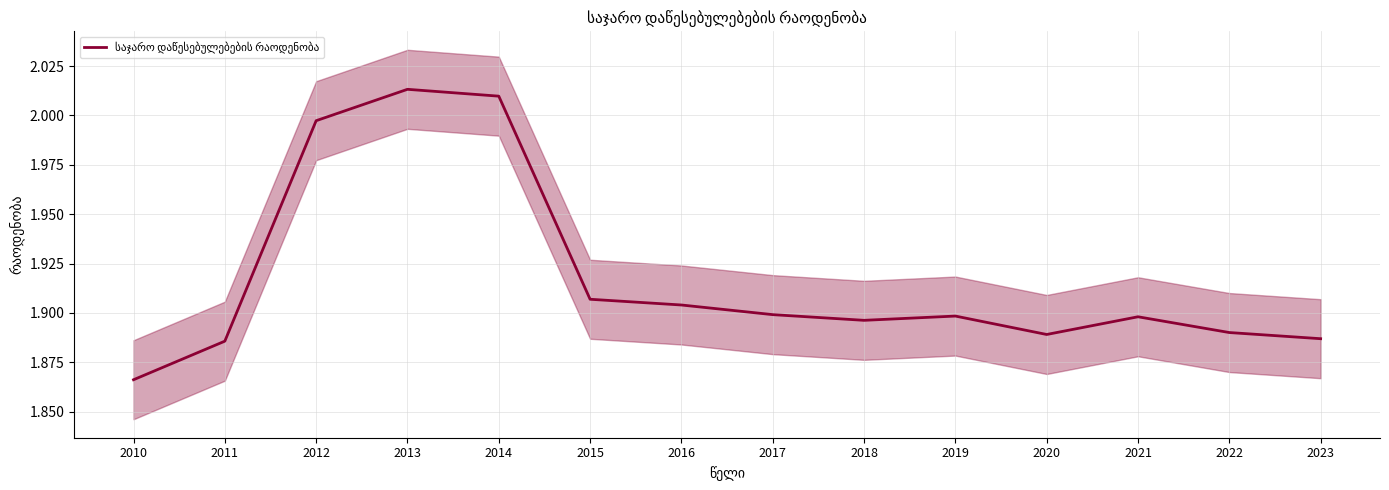

What is the value of the 1st point from the left?

1.9